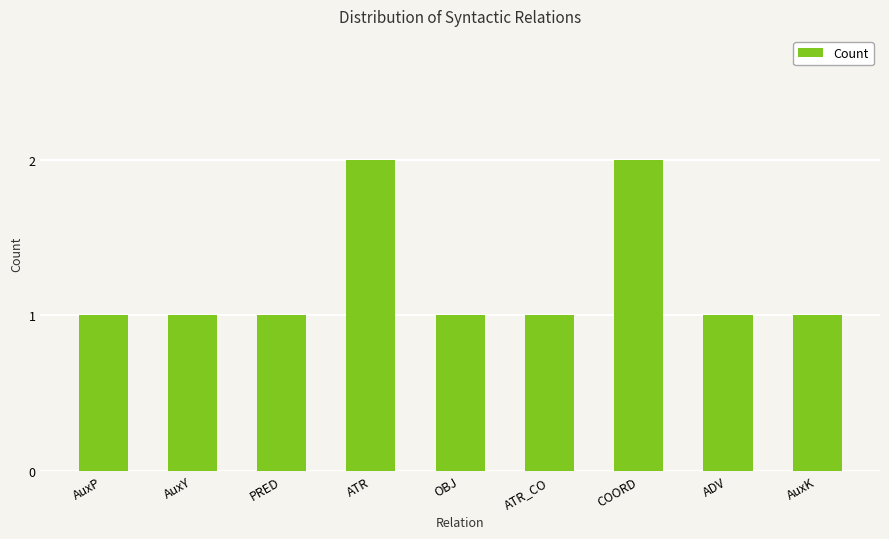

Approximately how many times larger is the value at AuxK compared to AuxY?

1.0